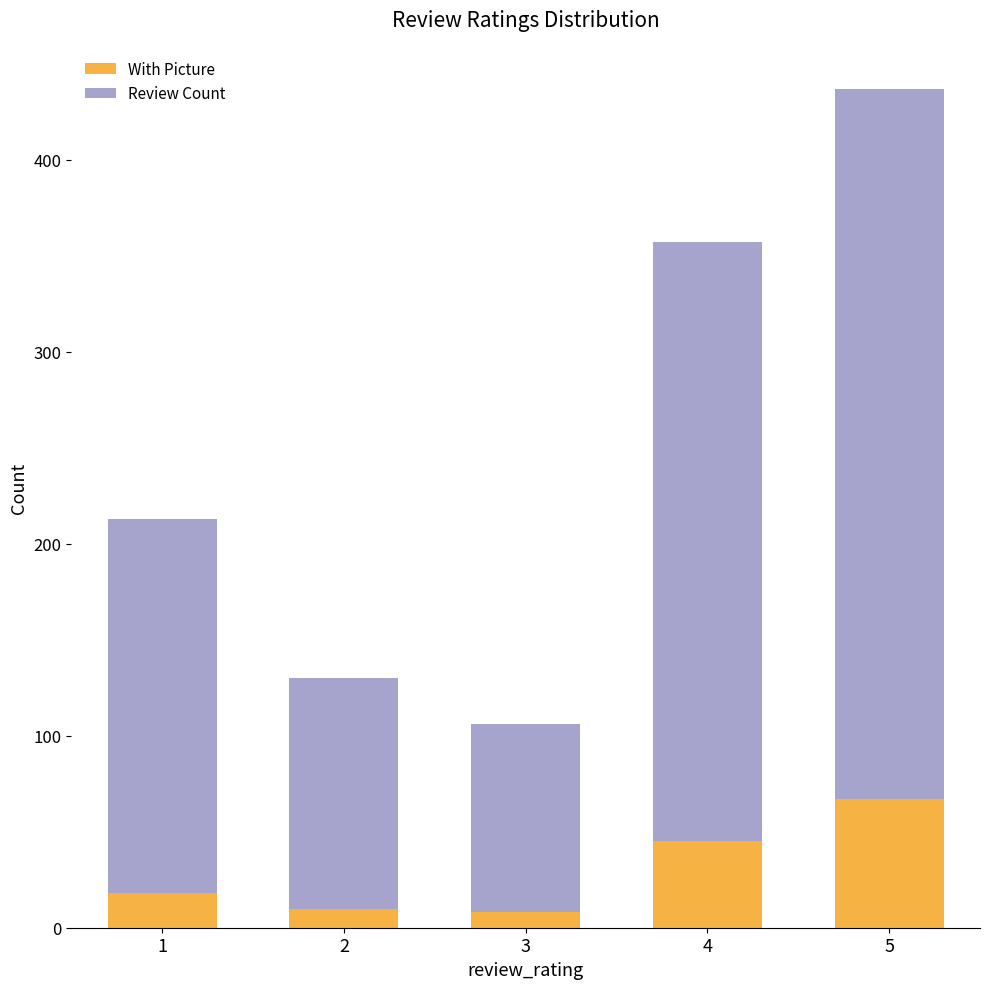

Does the chart contain any negative values?

No